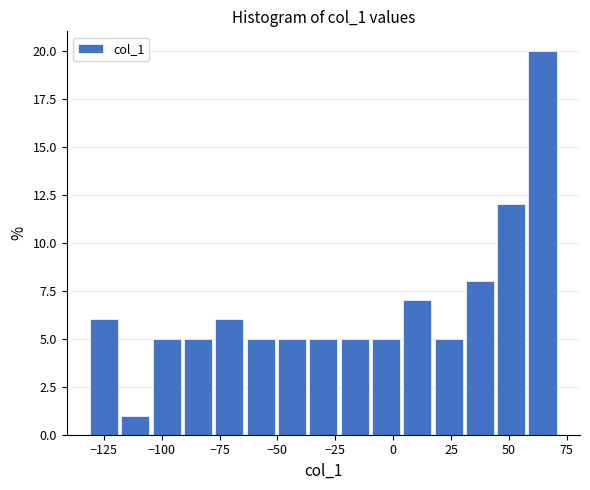

Around what value on the x-axis is the tallest bar? Give the approximate position of its centre, as read against the axis.

65